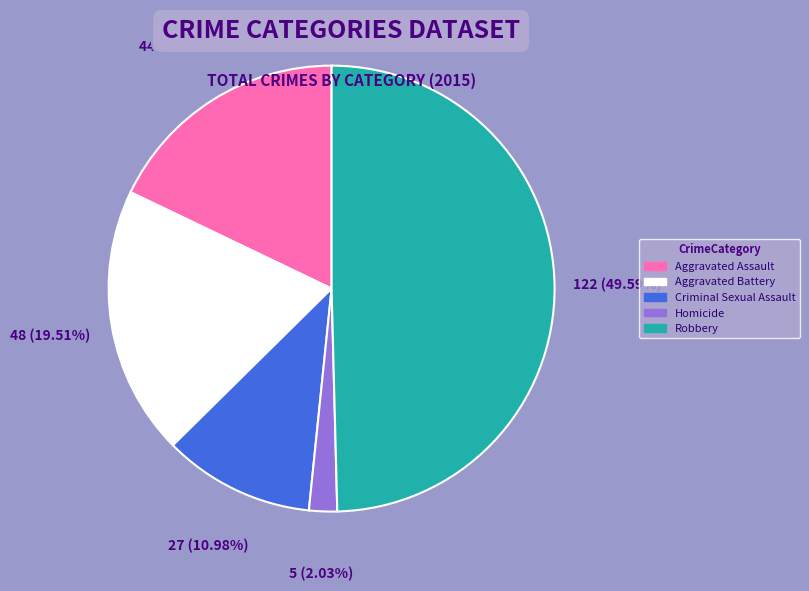

Is Aggravated Battery the majority of the pie?

No